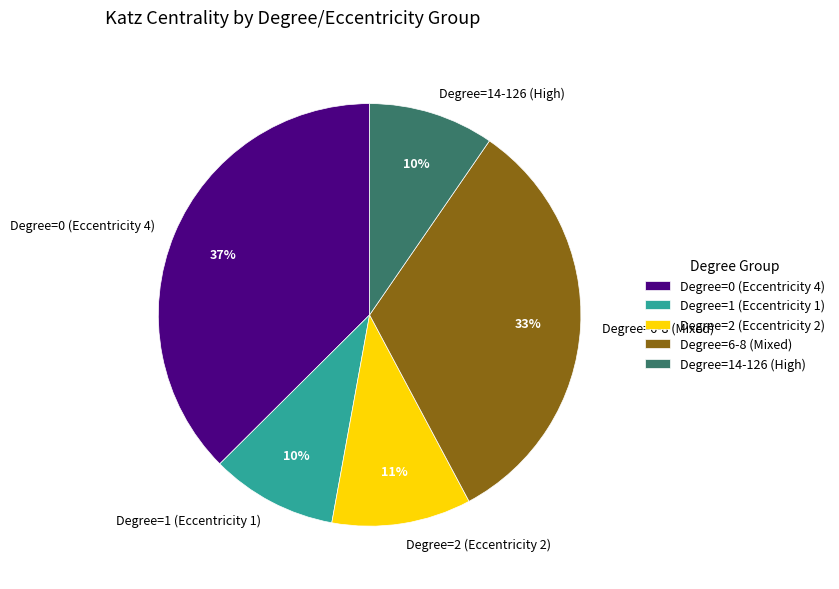

Does any single category account for the majority?

No